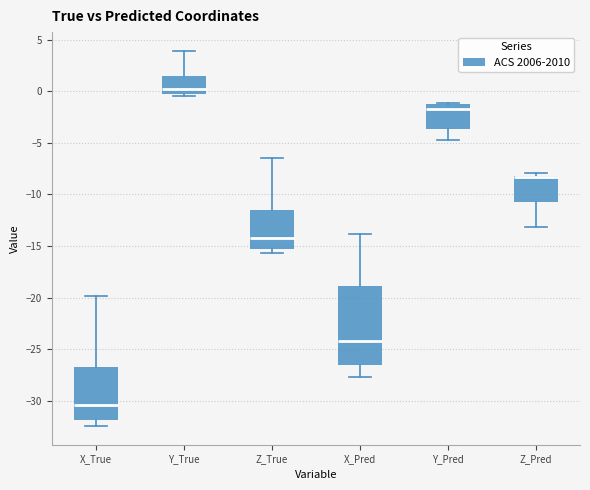

Reading left to right, read every box against the y-axis: the position of its median line, the range the box covers, and the ends of its whiskers. The values are not printed on the chart, so give them approximately, as read against the axis.

X_True: median -30.5, box -32.0 to -26.5, whiskers -32.5 to -20.0
Y_True: median 0.0, box -0.5 to 1.5, whiskers -0.5 (just below the box's lower edge) to 4.0
Z_True: median -14.0, box -15.5 to -11.5, whiskers -15.5 (just below the box's lower edge) to -6.5
X_Pred: median -24.0, box -26.5 to -19.0, whiskers -27.5 to -14.0
Y_Pred: median -1.5, box -3.5 to -1.0, whiskers -4.5 to -1.0
Z_Pred: median -8.5 (drawn on the box's upper edge), box -10.5 to -8.0, whiskers -13.0 to -8.0 (just above the box's upper edge)